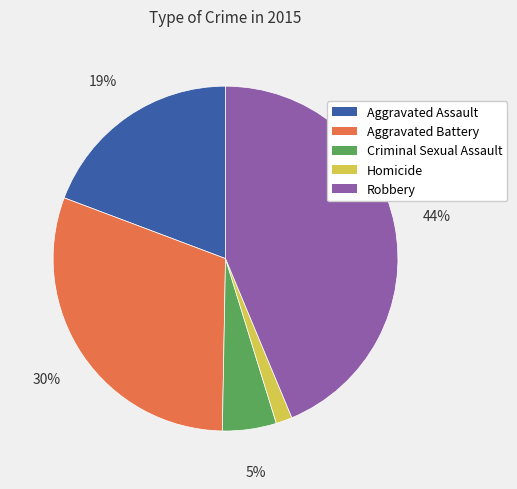

What is the largest slice in the pie chart?

Robbery